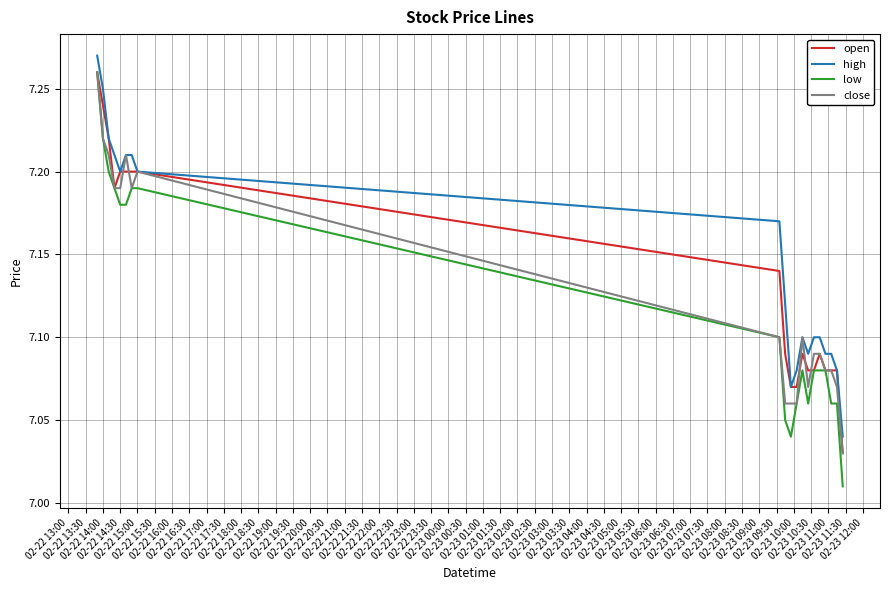

Which series has the largest range (max minus min)?

low